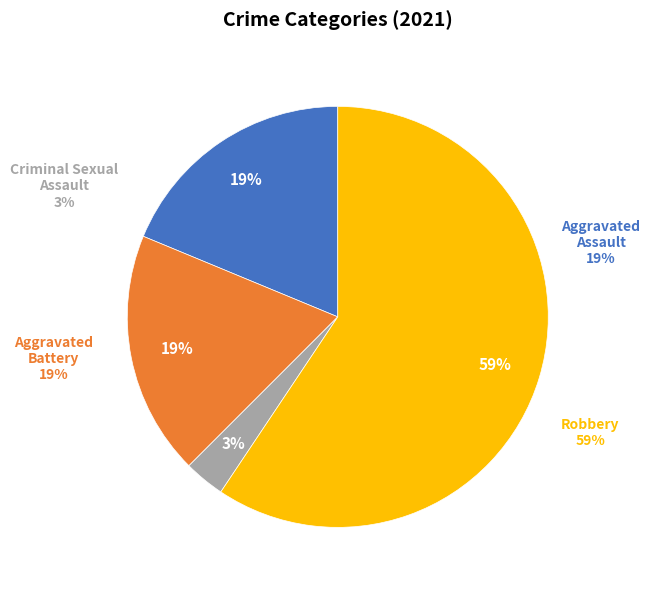

To the nearest percent, what is the average slice percentage?

25%